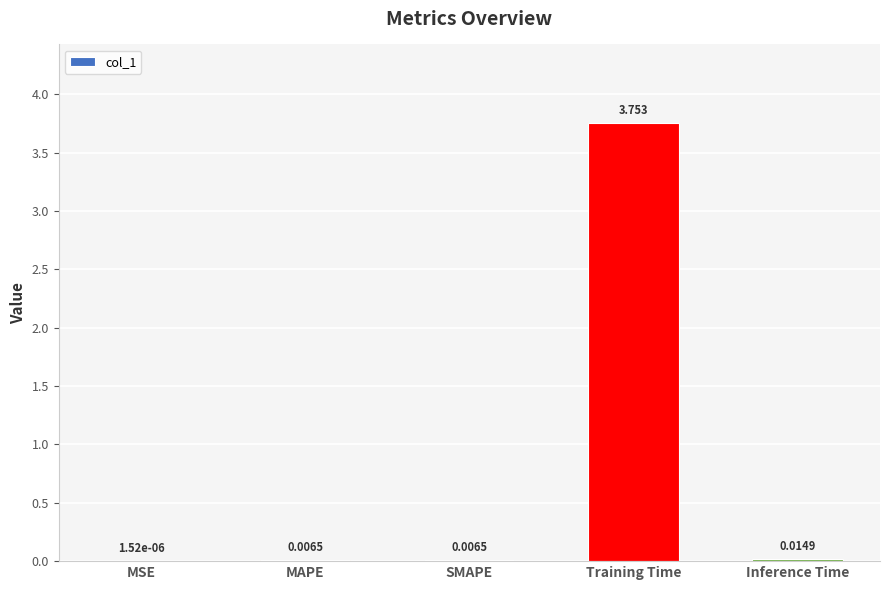

Between MSE and Inference Time, which is larger?

Inference Time